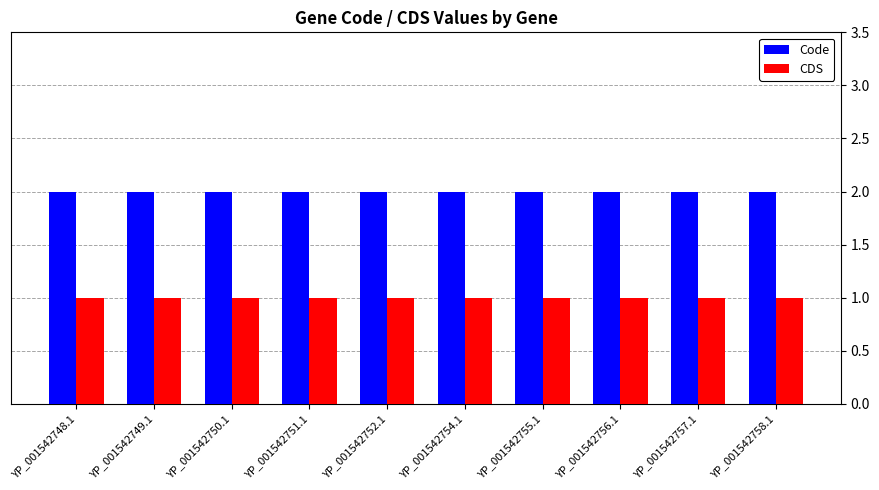

What is the total value across all series at YP_001542748.1?

3